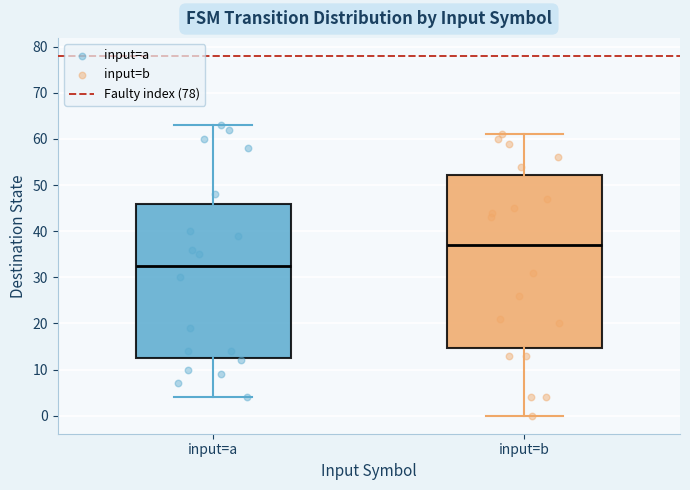

Reading left to right, transcribe this box plot: for each box, give where its median line is, the range the box spans, and where its two whiskers end, as read against the y-axis. The values are not printed on the chart, so give them approximately, as read against the axis.

input=a: median 33, box 13 to 46, whiskers 4 to 63
input=b: median 37, box 15 to 52, whiskers 0 to 61